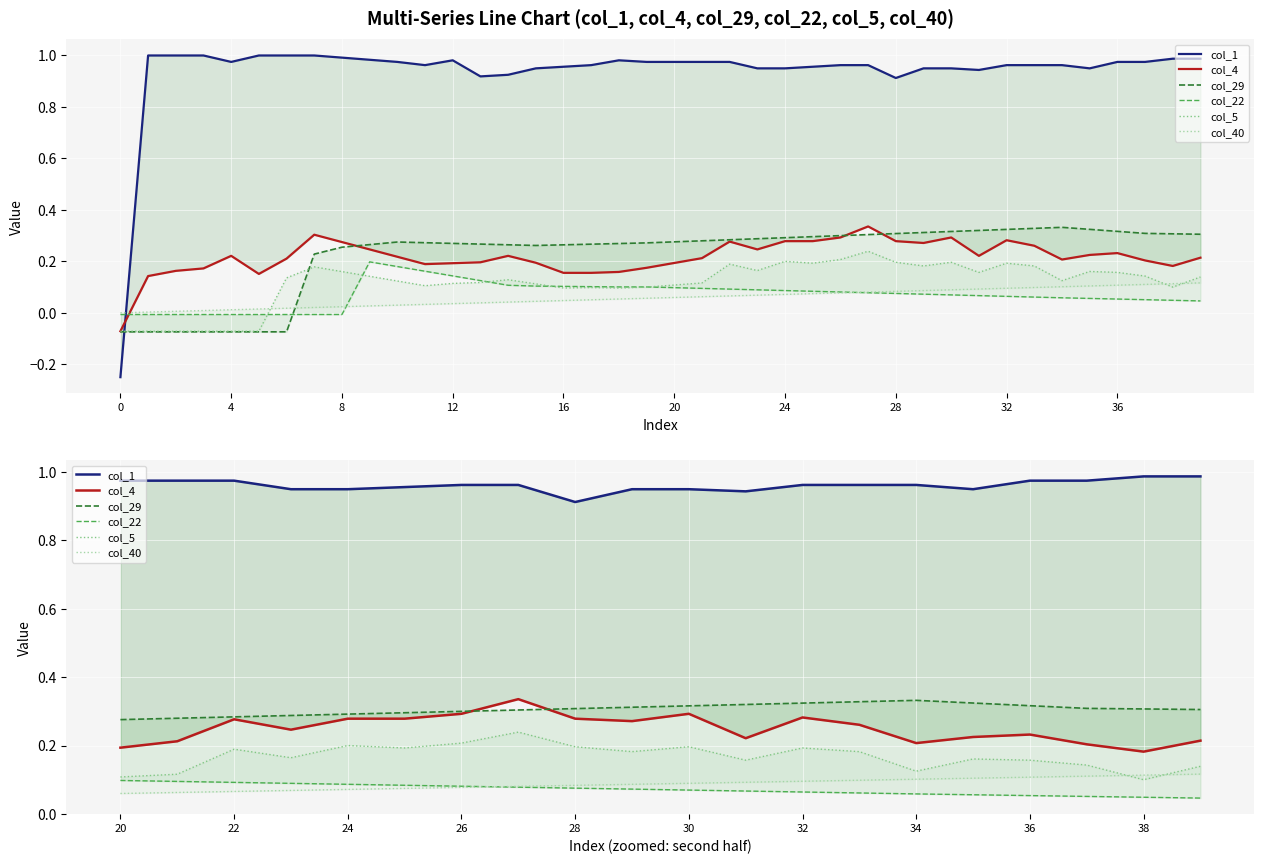

List the series in order of their peak value, highest first.

col_1, col_4, col_29, col_5, col_40, col_22